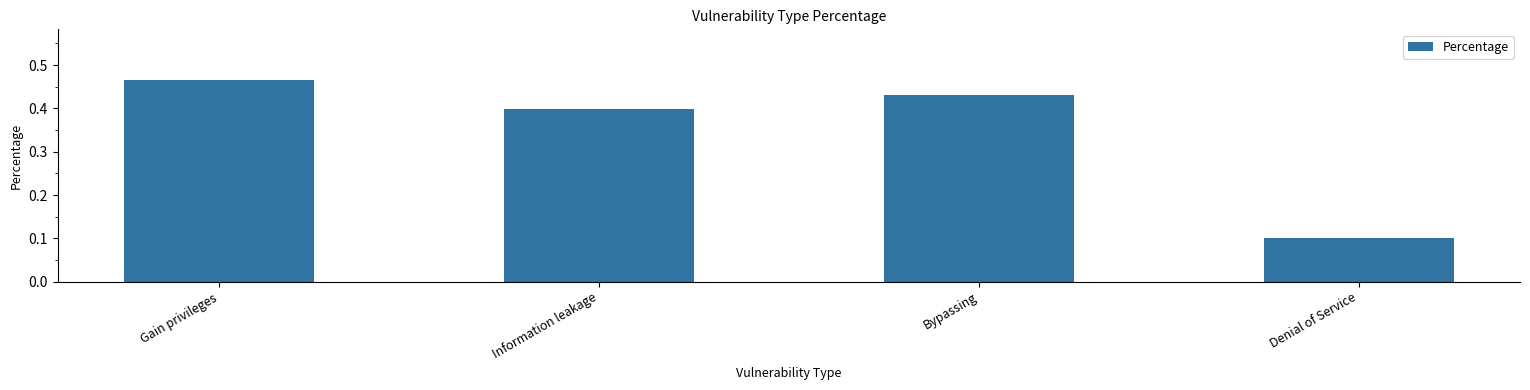

The chart shows a value of 0.4 at Information leakage. True or false?

True